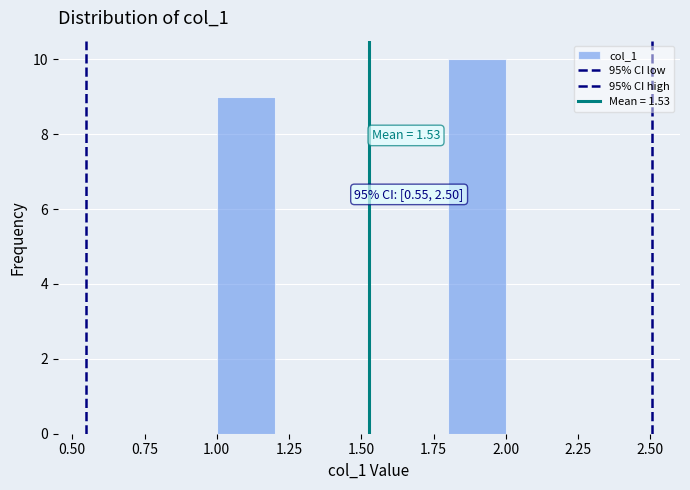

Which range on the x-axis has the tallest bar?

1.8 to 2.0